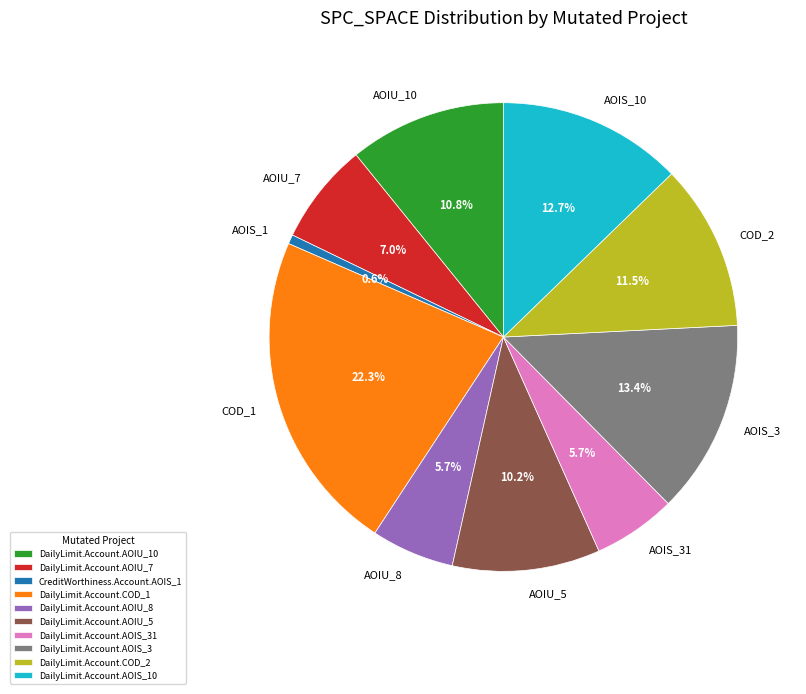

What is the largest slice in the pie chart?

DailyLimit.Account.COD_1